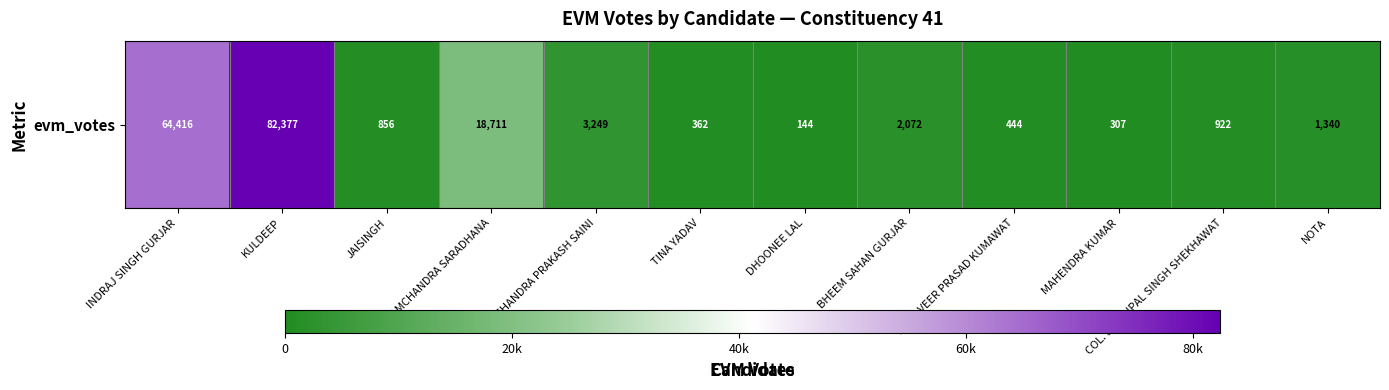

The value at MAHAVEER PRASAD KUMAWAT is 778. True or false?

False